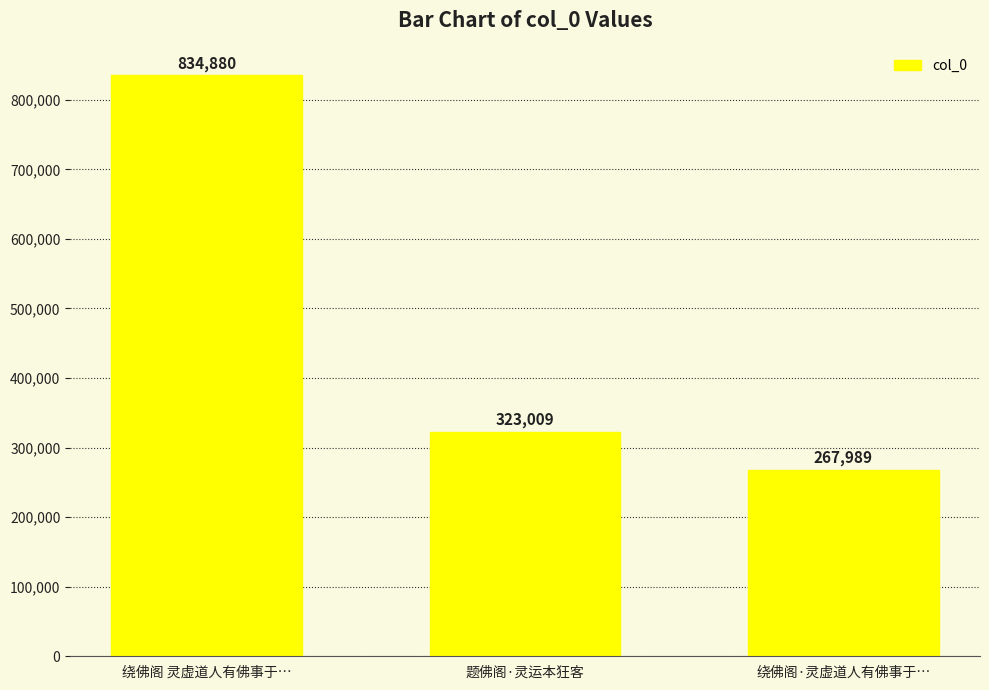

Which category has the lowest value across all series?

绕佛阁·灵虚道人有佛事于…